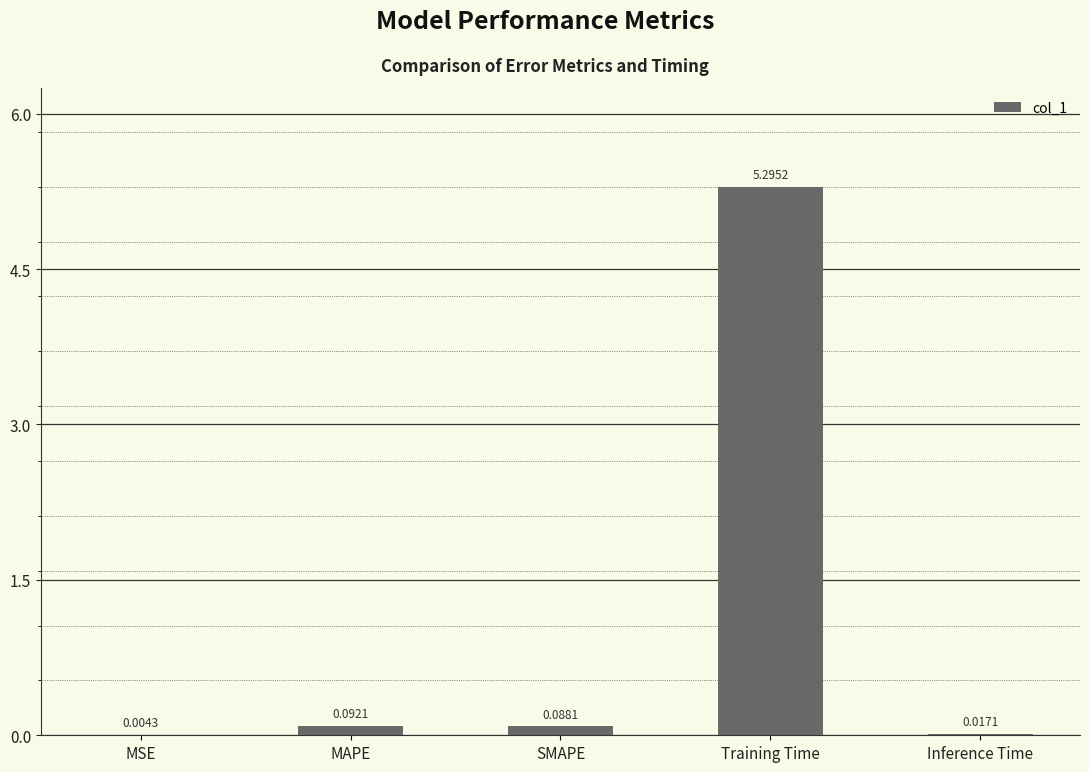

Which category has the highest value across all series?

Training Time